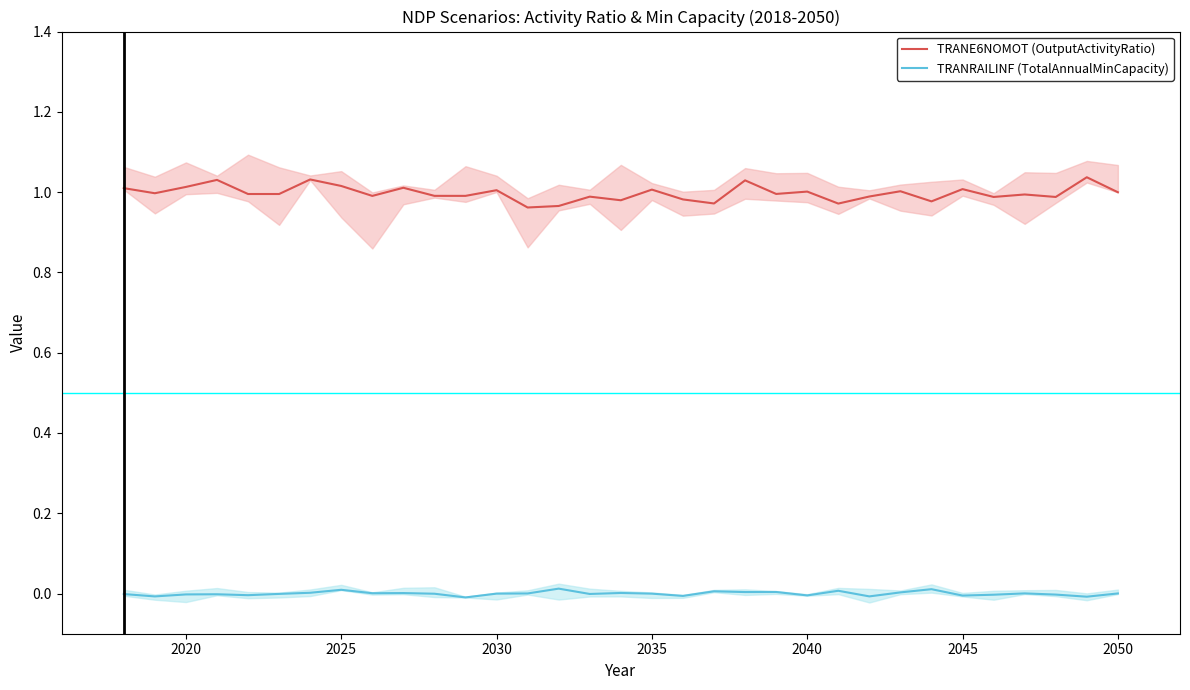

True or false: TRANE6NOMOT (OutputActivityRatio) and TRANRAILINF (TotalAnnualMinCapacity) cross at least once.

False